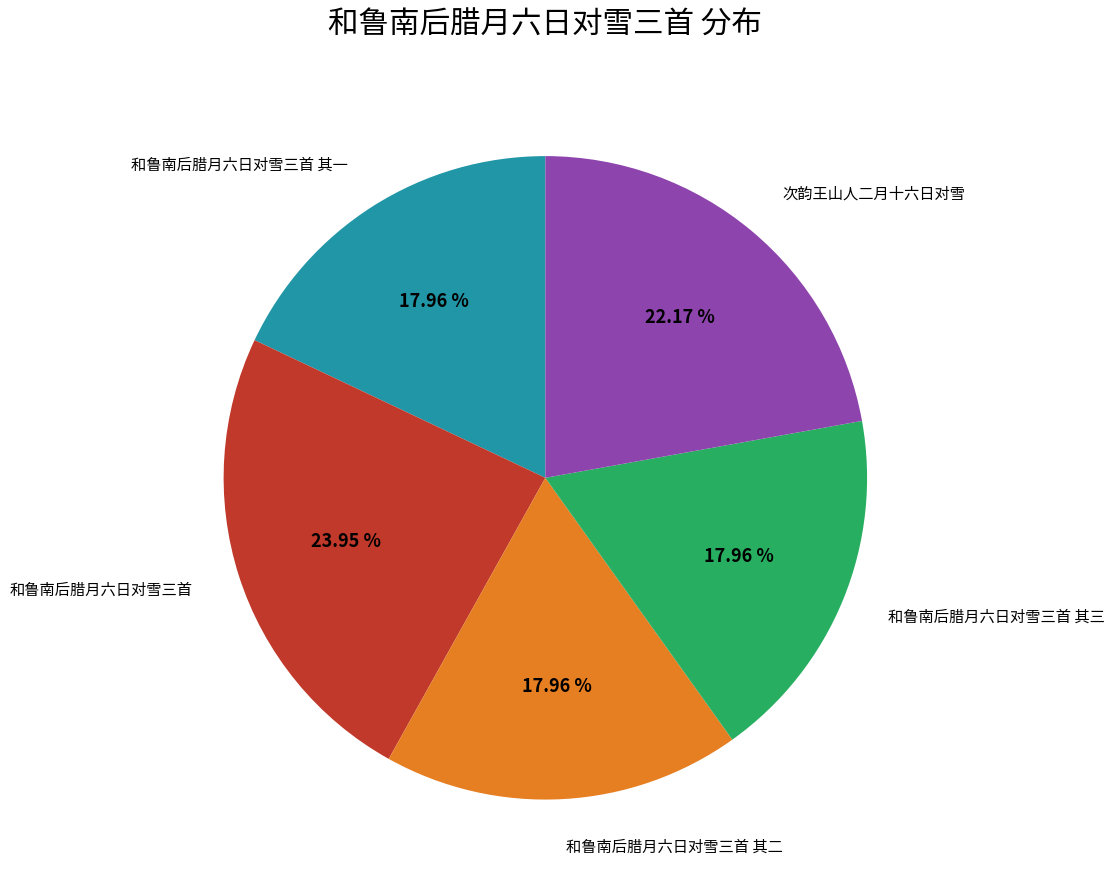

Is it true that 和鲁南后腊月六日对雪三首 其一 is 5% of the pie?

False